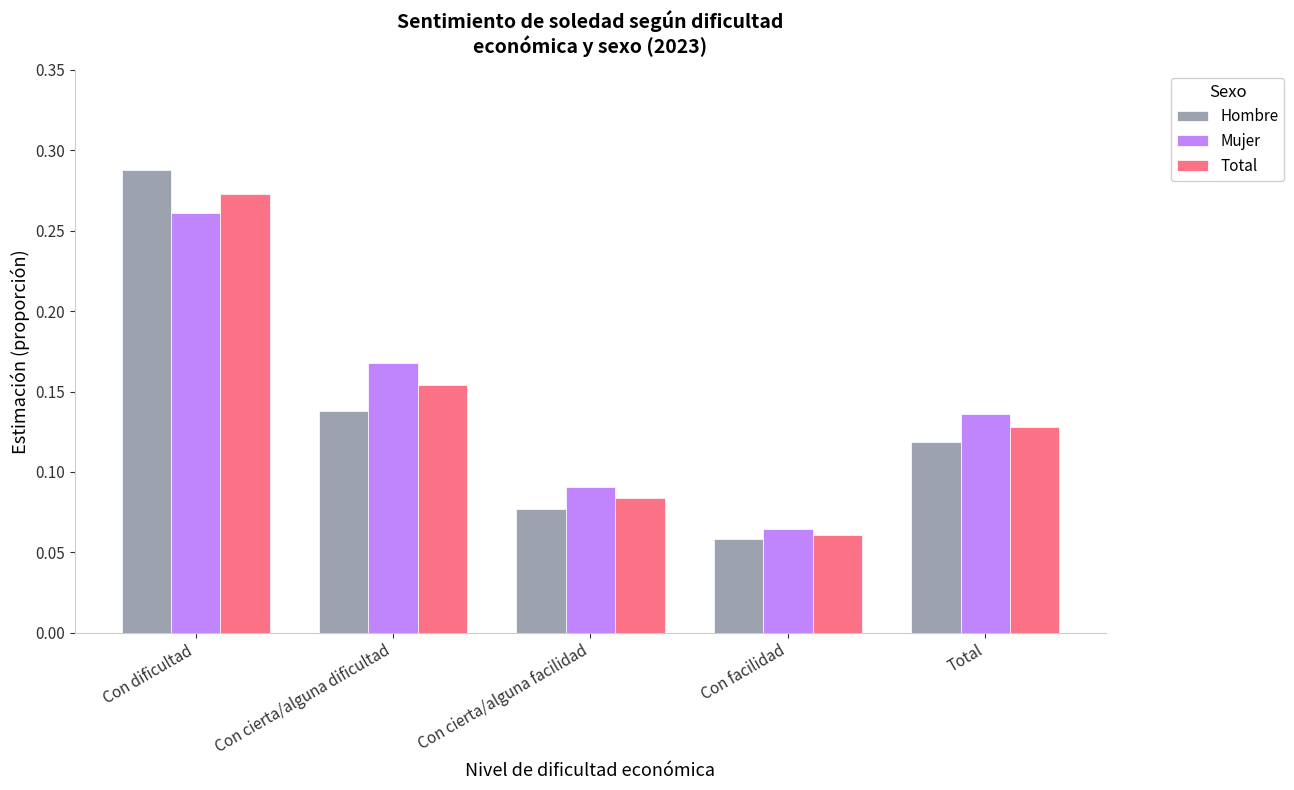

Which series has the widest spread of values?

Hombre